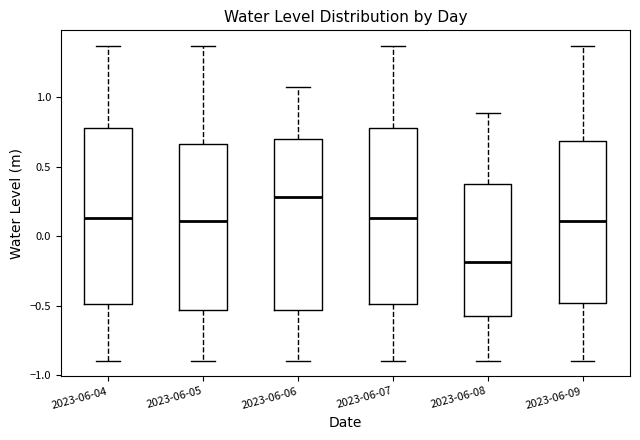

Reading left to right, read every box against the y-axis: the position of its median line, the range the box covers, and the ends of its whiskers. The values are not printed on the chart, so give them approximately, as read against the axis.

2023-06-04: median 0.15, box -0.50 to 0.80, whiskers -0.90 to 1.35
2023-06-05: median 0.10, box -0.55 to 0.65, whiskers -0.90 to 1.35
2023-06-06: median 0.30, box -0.55 to 0.70, whiskers -0.90 to 1.10
2023-06-07: median 0.15, box -0.50 to 0.80, whiskers -0.90 to 1.35
2023-06-08: median -0.20, box -0.55 to 0.40, whiskers -0.90 to 0.90
2023-06-09: median 0.10, box -0.50 to 0.70, whiskers -0.90 to 1.35